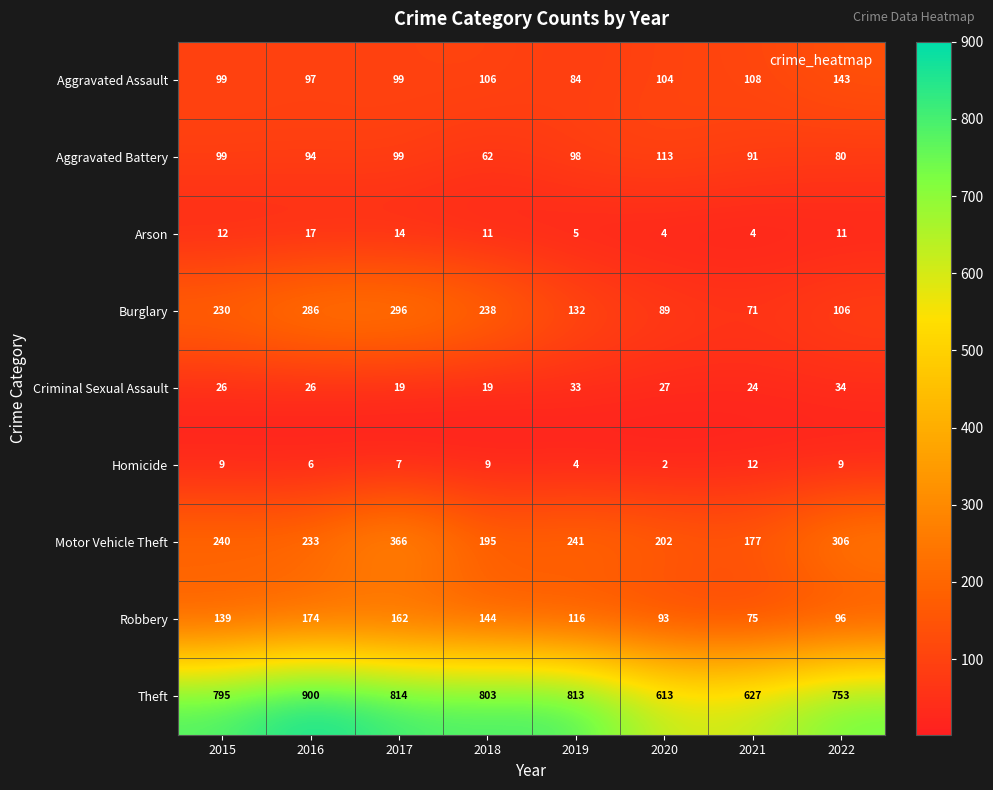

Which category has the highest value in the Motor Vehicle Theft series?

2017